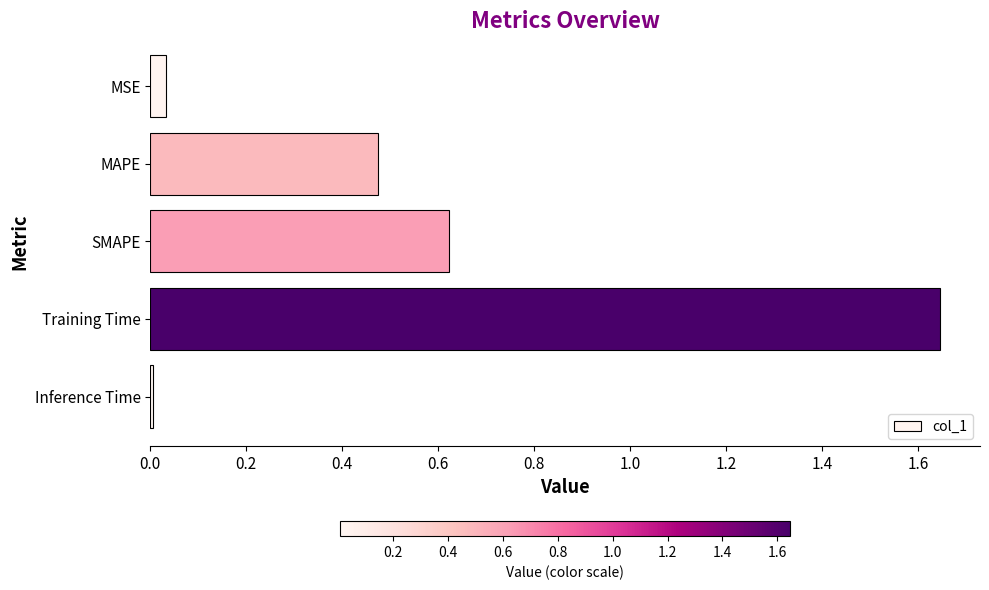

Between SMAPE and MAPE, which is larger?

SMAPE